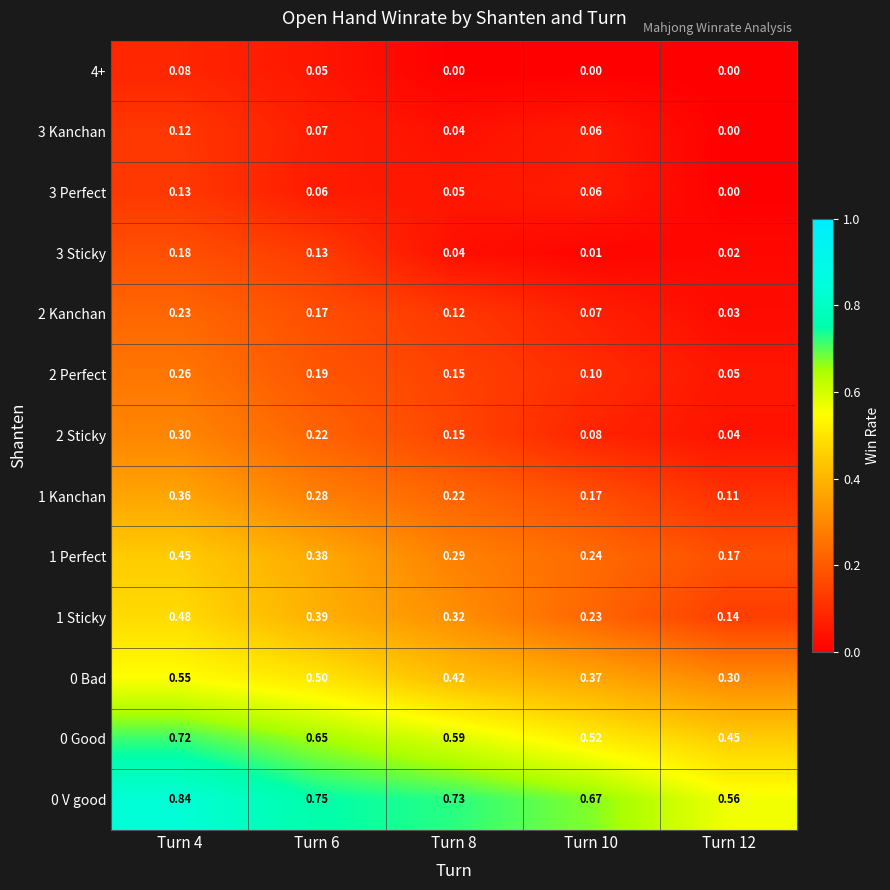

At which category is the sum across all series the highest?

Turn 4